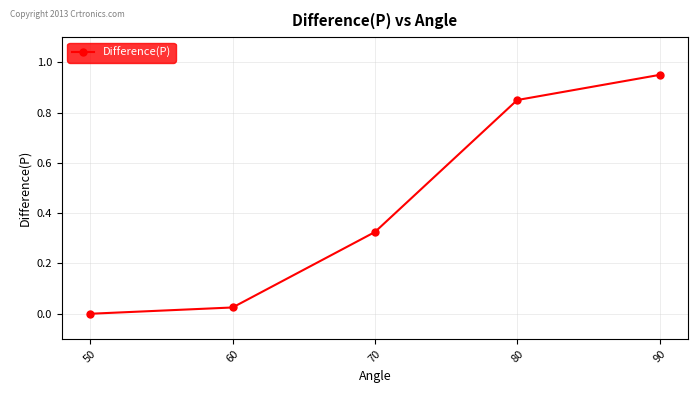

What is the change in value from 60 to 70?

+0.3